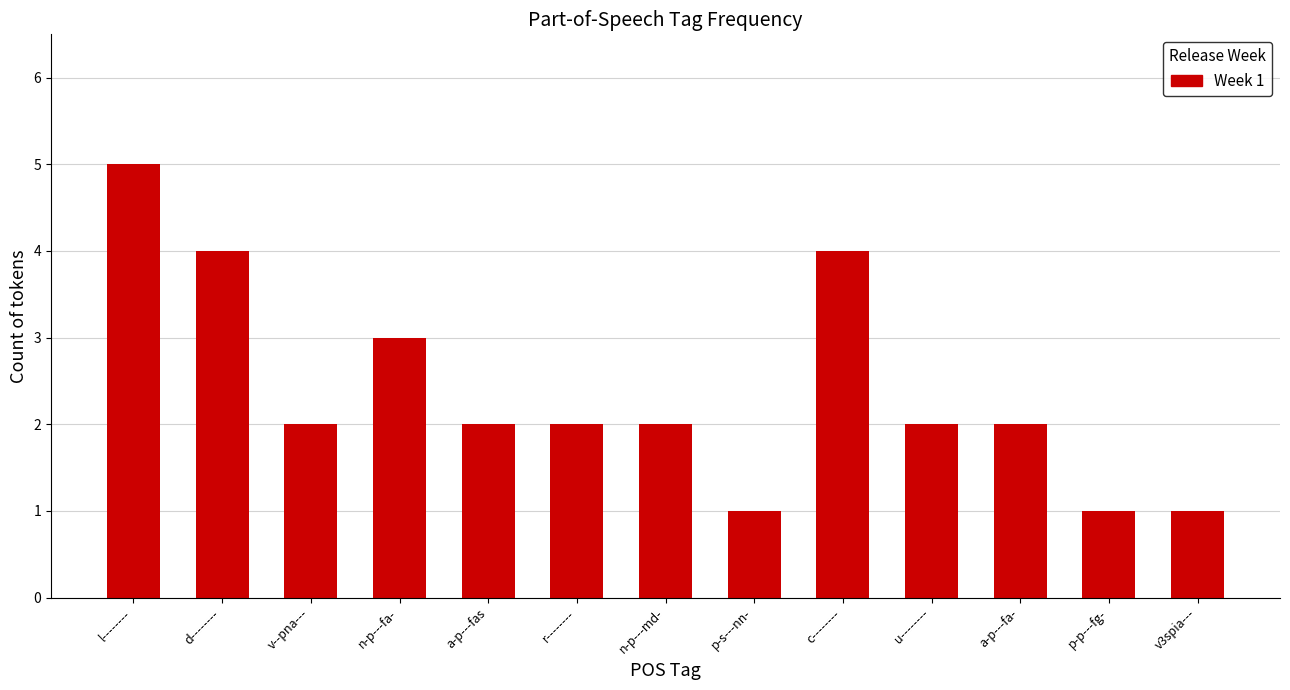

What is the smallest value displayed?

1